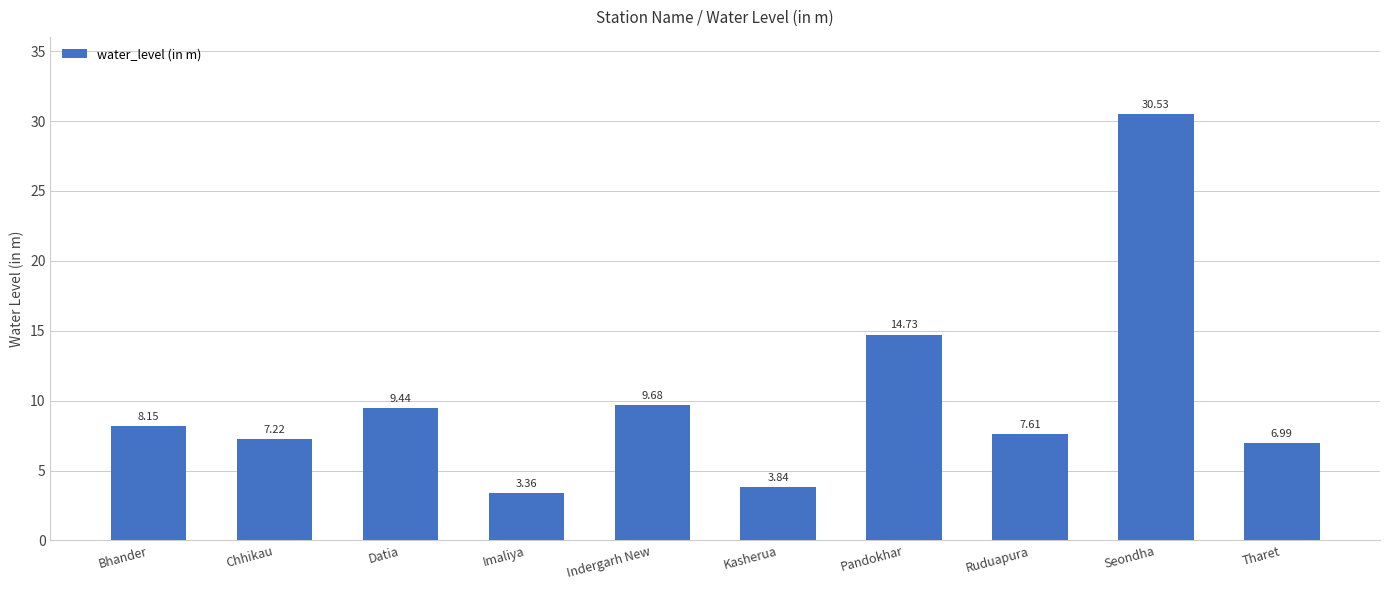

What is the label of the 5th bar from the right?

Kasherua